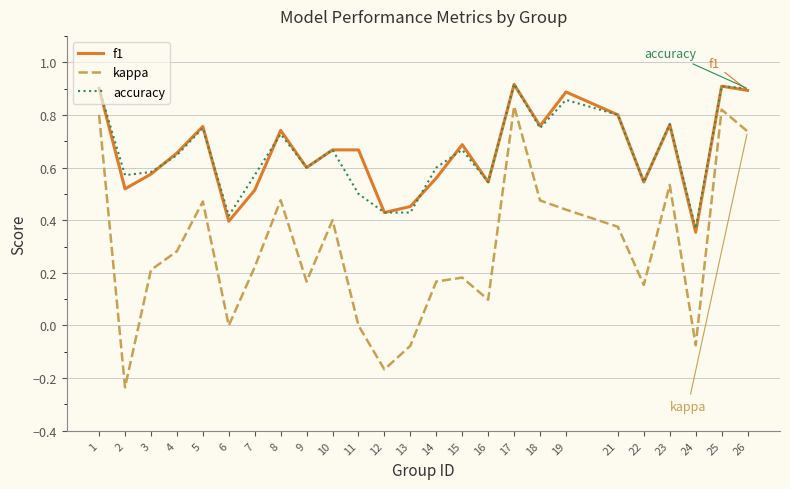

How many interior local valleys does the f1 series have?

8